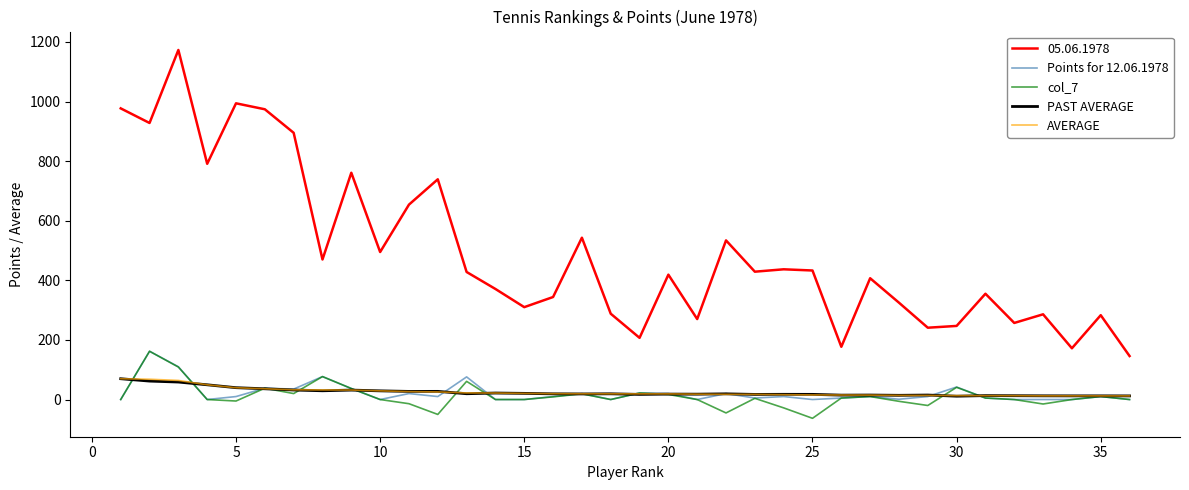

Which series has the largest range (max minus min)?

05.06.1978